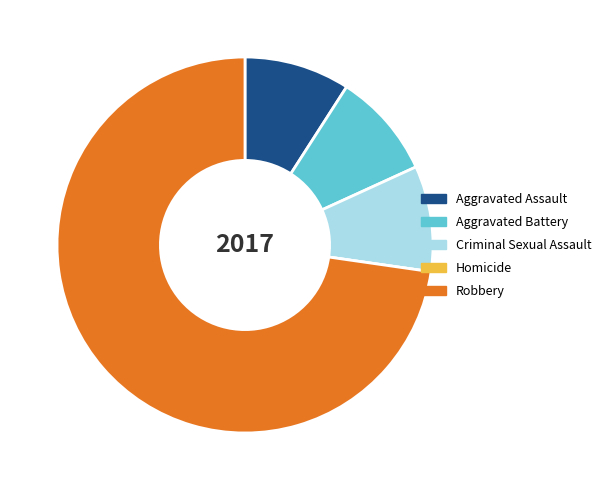

Approximately how many times larger is the value at Robbery compared to Criminal Sexual Assault?

8.0